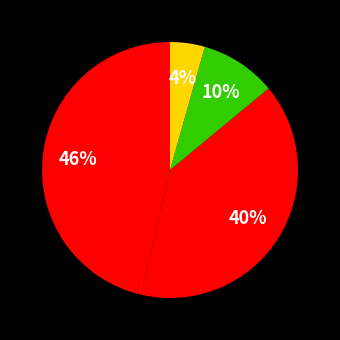

Count the number of slices in the pie.

4